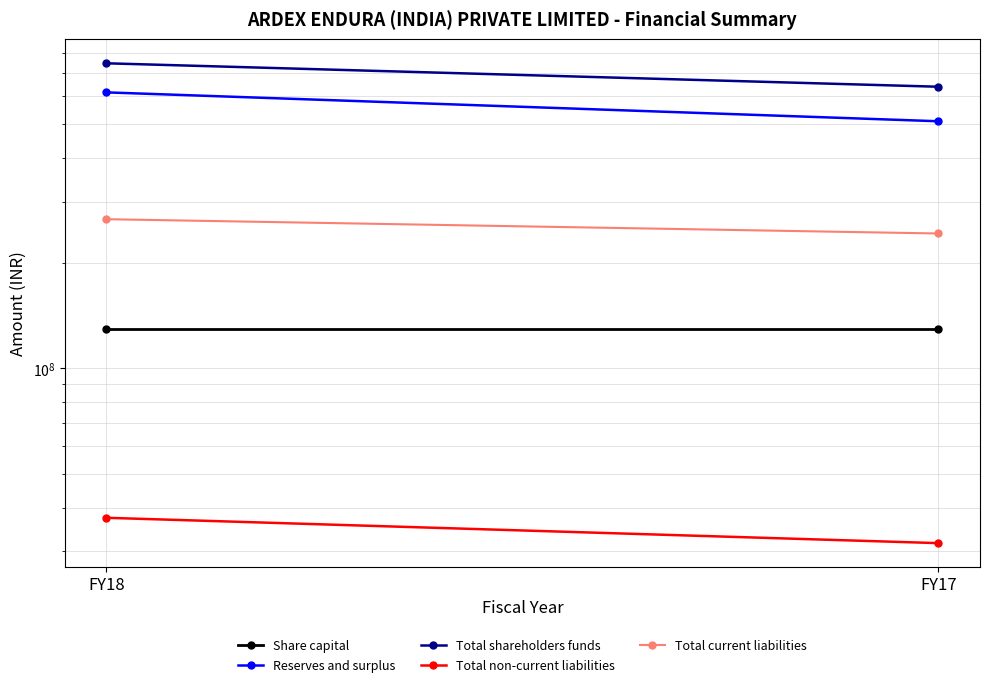

Which series has the largest range (max minus min)?

Reserves and surplus